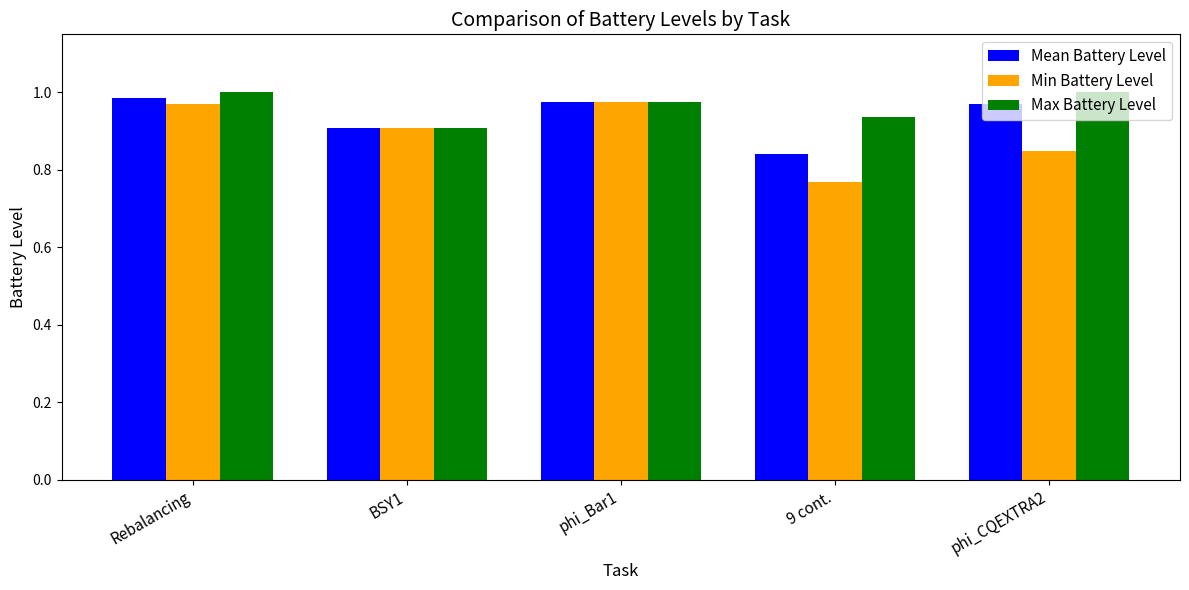

What is the label of the 1st bar from the right?

phi_CQEXTRA2